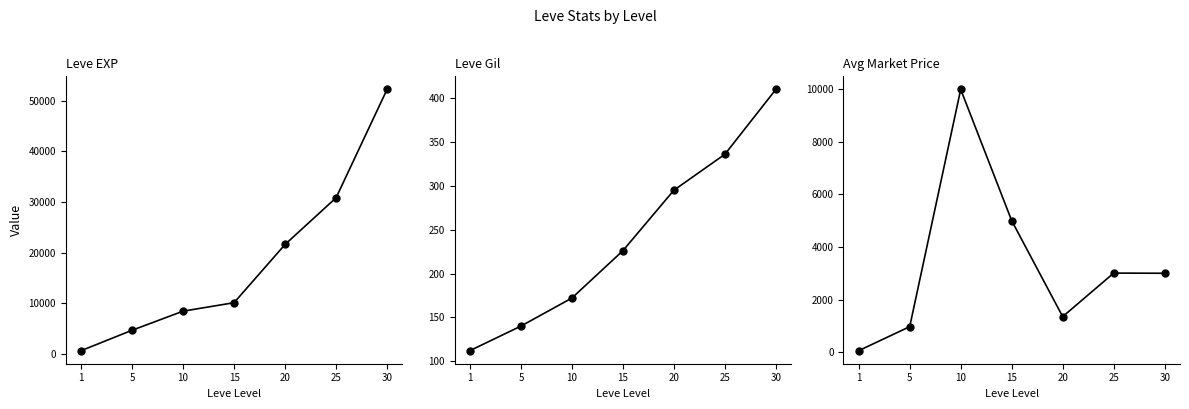

Is the value of Leve EXP at 5 greater than the value of currentAveragePrice at 1?

Yes